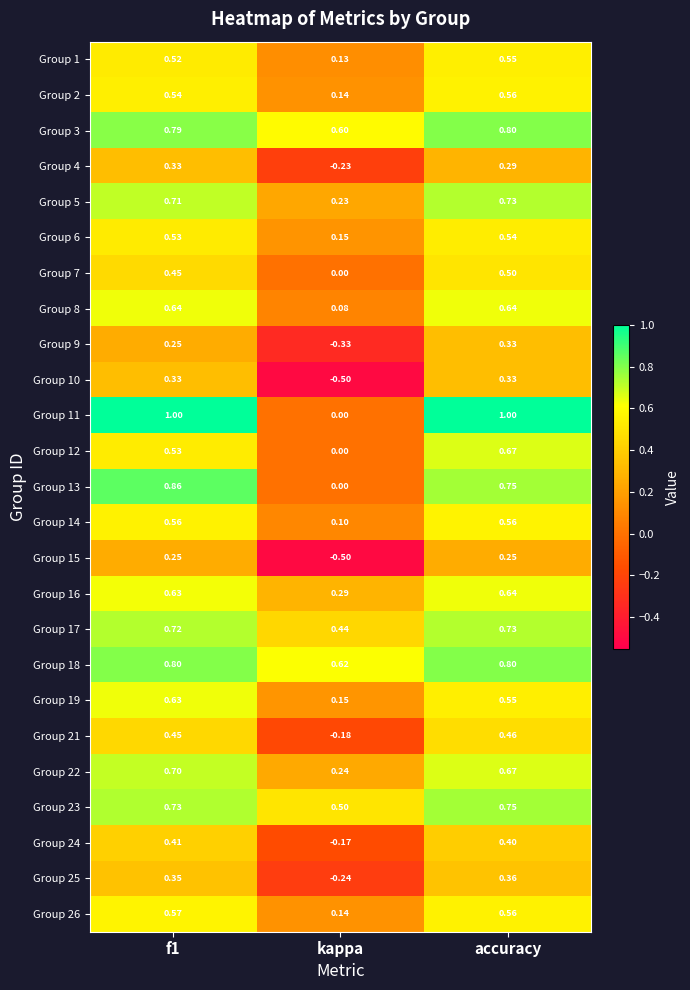

Which category has the lowest value across all series?

kappa